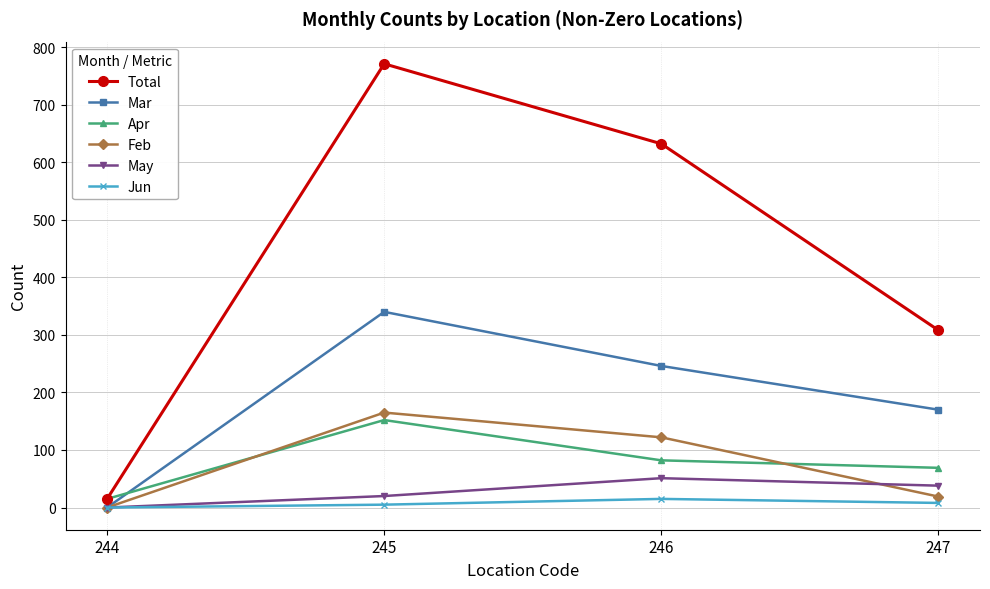

What is the difference between the maximum and minimum values in the Apr series?

137